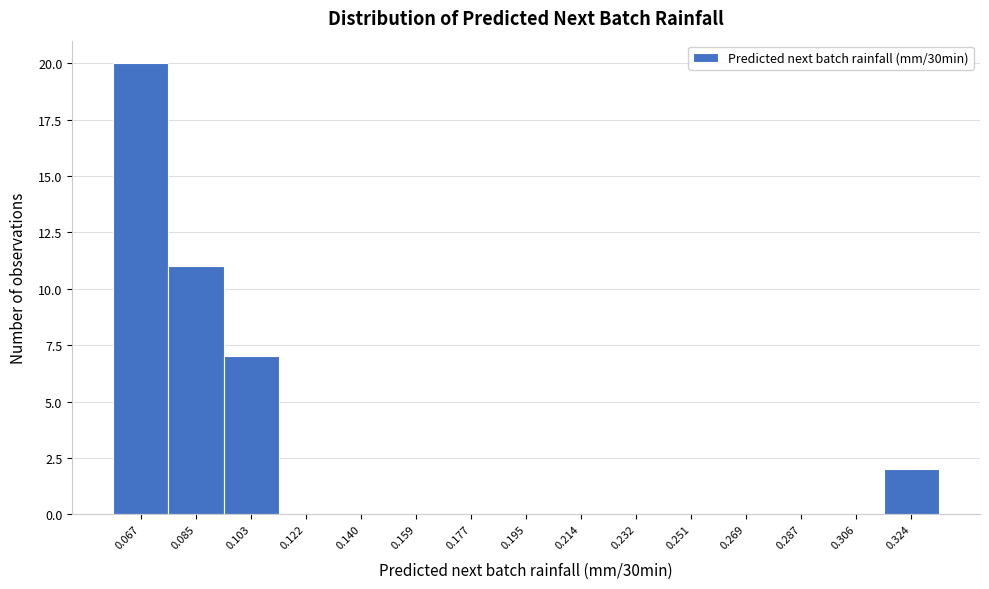

Reading right to left, list all the values displayed in this chart.

0.324=2	0.306=0	0.287=0	0.269=0	0.251=0	0.232=0	0.214=0	0.195=0	0.177=0	0.159=0	0.140=0	0.122=0	0.103=7	0.085=11	0.067=20